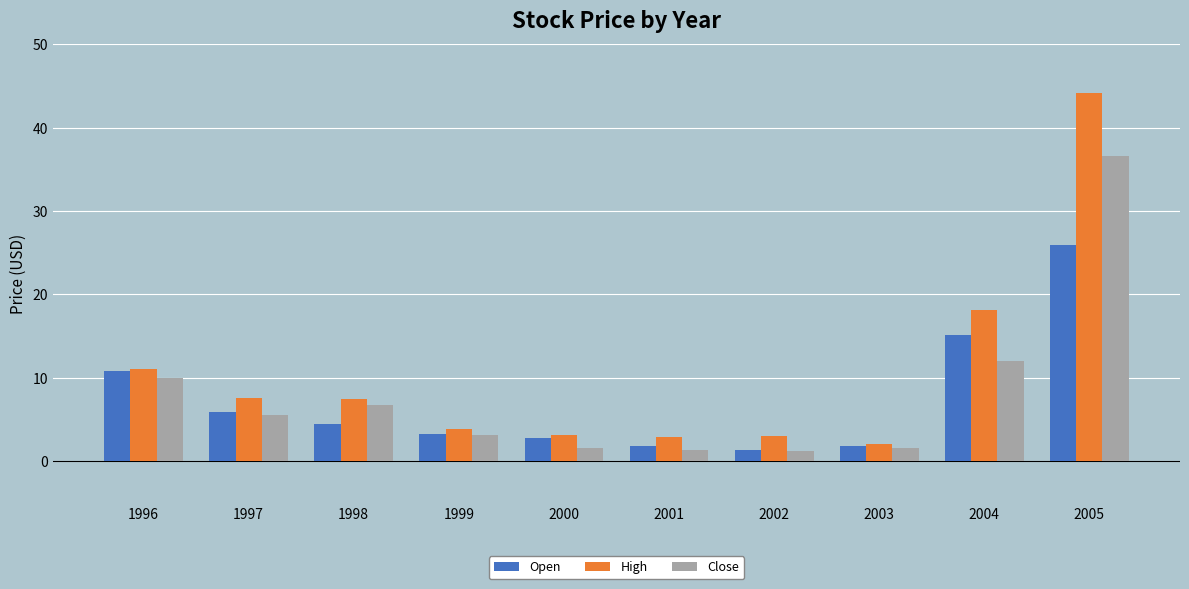

How many groups of bars are there?

10